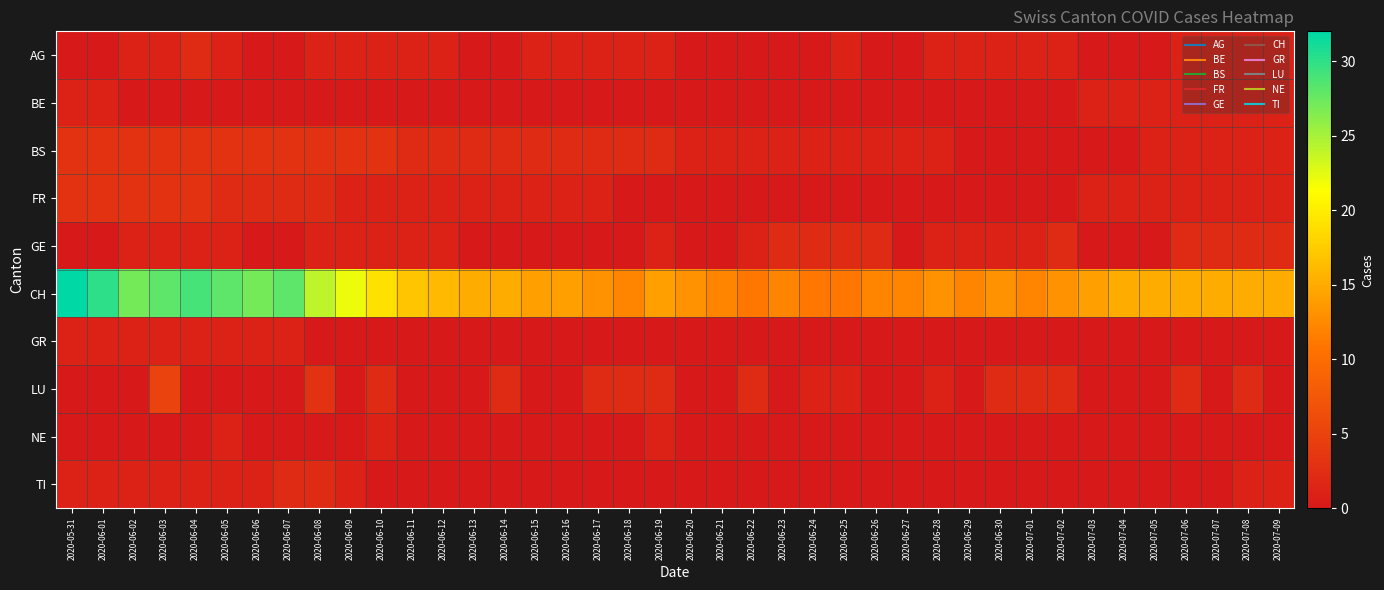

Which series changed the most between 2020-06-02 and 2020-07-02?

CH